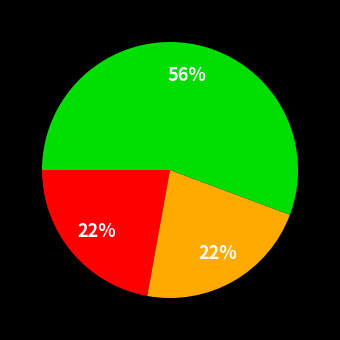

To the nearest percent, what is the average slice percentage?

33%